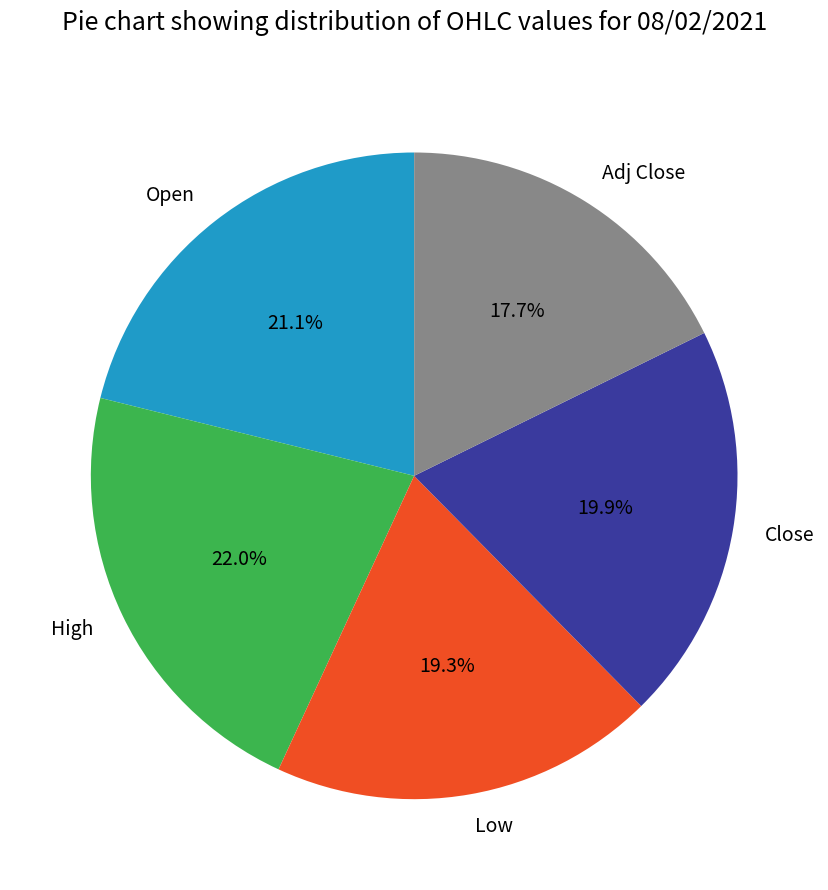

To the nearest percent, what is the combined percentage of Adj Close and Low?

37%